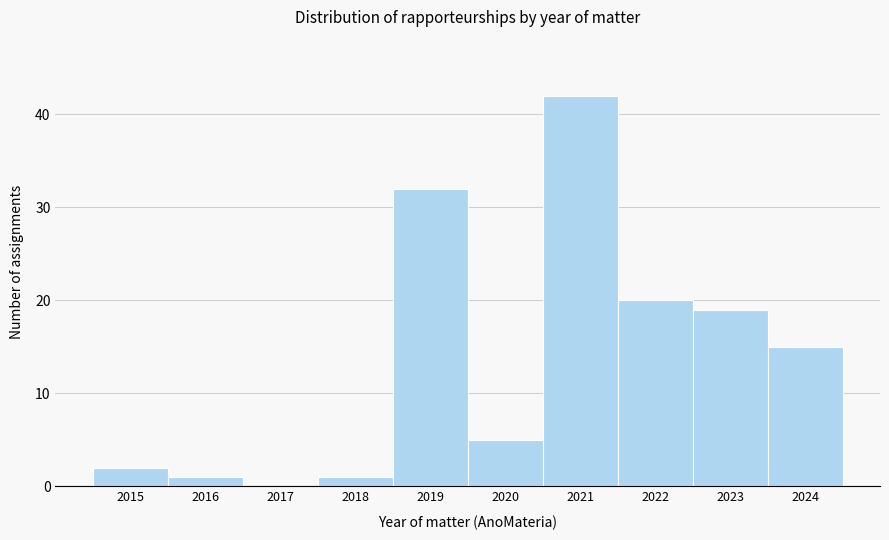

Reading right to left, list all the values displayed in this chart.

2024=15	2023=19	2022=20	2021=42	2020=5	2019=32	2018=1	2017=0	2016=1	2015=2